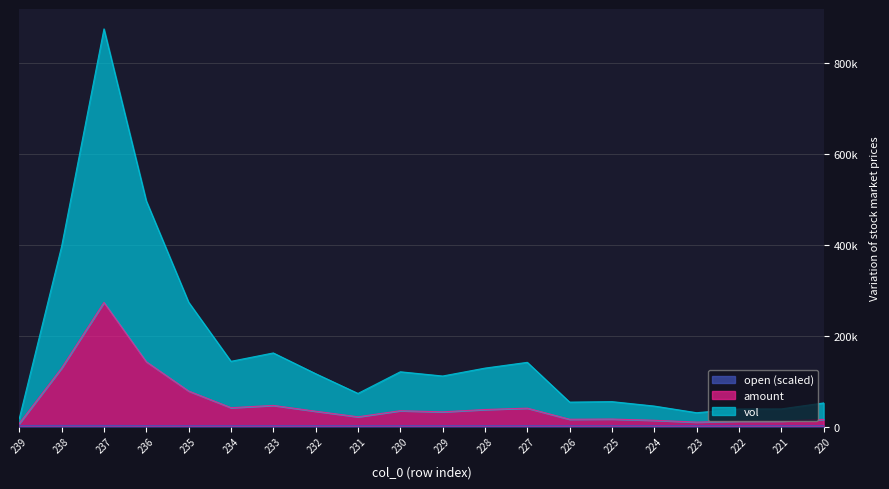

What are all the series names shown in the legend?

vol, amount, open